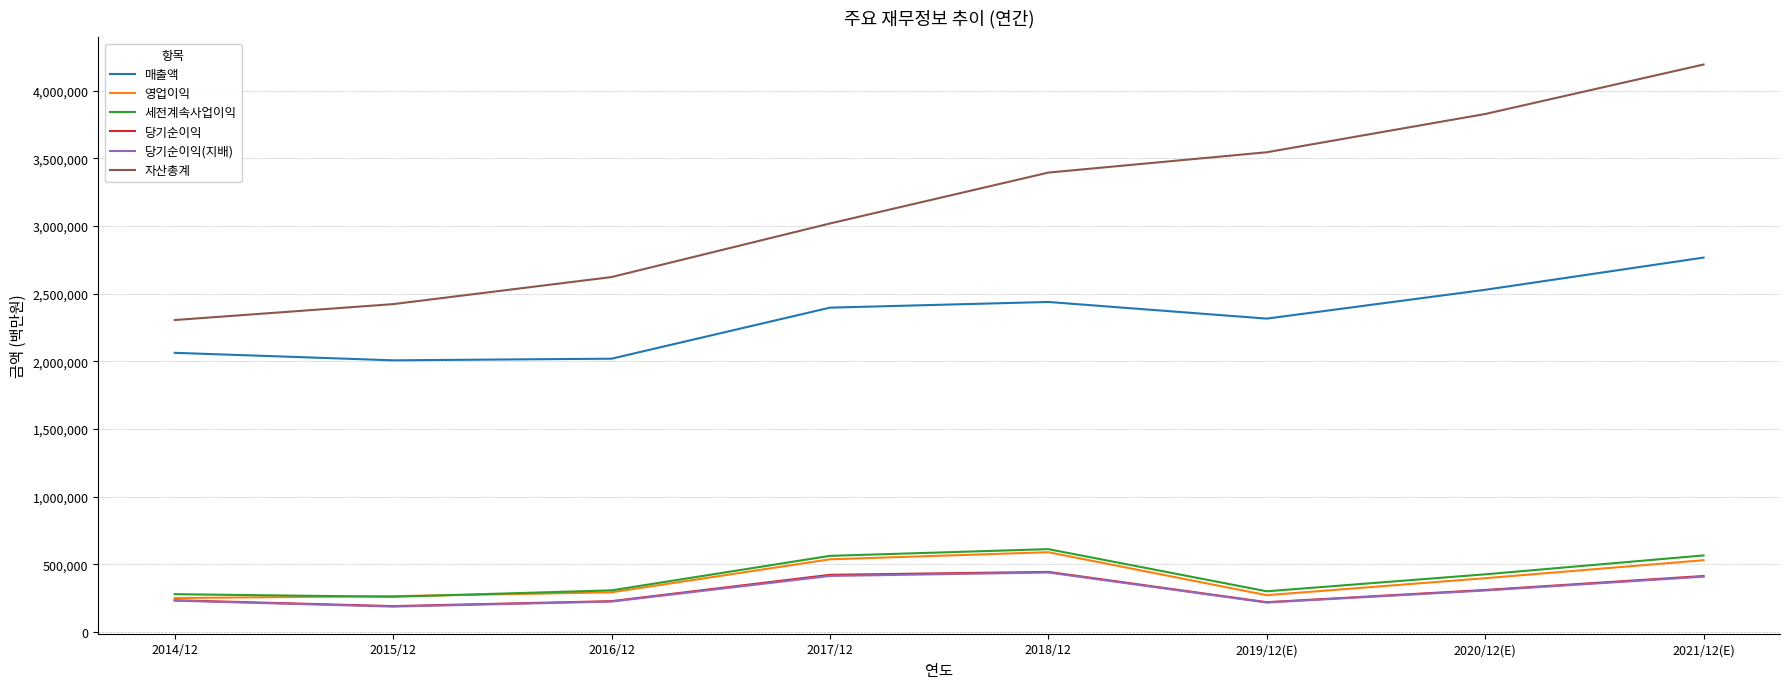

What are all the series names shown in the legend?

매출액, 영업이익, 세전계속사업이익, 당기순이익, 당기순이익(지배), 자산총계